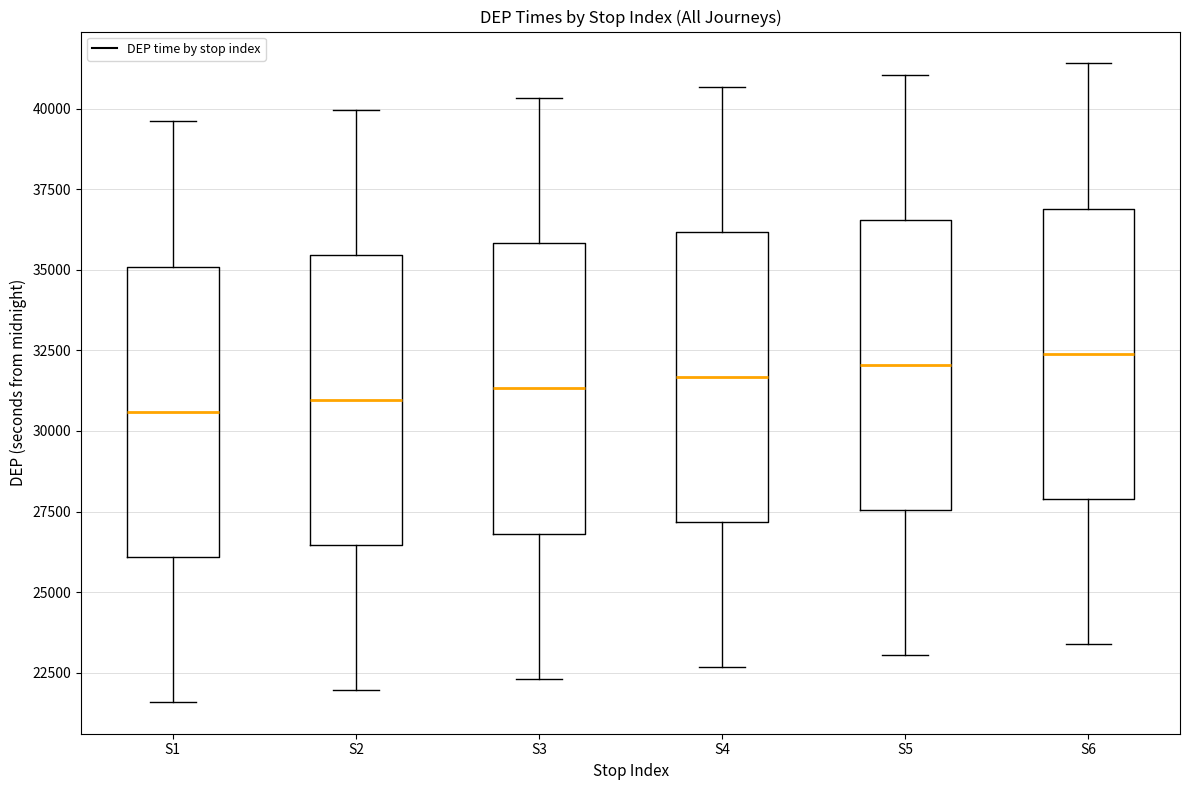

Reading left to right, transcribe this box plot: for each box, give where its median line is, the range the box spans, and where its two whiskers end, as read against the y-axis. The values are not printed on the chart, so give them approximately, as read against the axis.

S1: median 30500, box 26000 to 35000, whiskers 21500 to 39500
S2: median 31000, box 26500 to 35500, whiskers 22000 to 40000
S3: median 31500, box 27000 to 36000, whiskers 22500 to 40500
S4: median 31500, box 27000 to 36000, whiskers 22500 to 40500
S5: median 32000, box 27500 to 36500, whiskers 23000 to 41000
S6: median 32500, box 28000 to 37000, whiskers 23500 to 41500